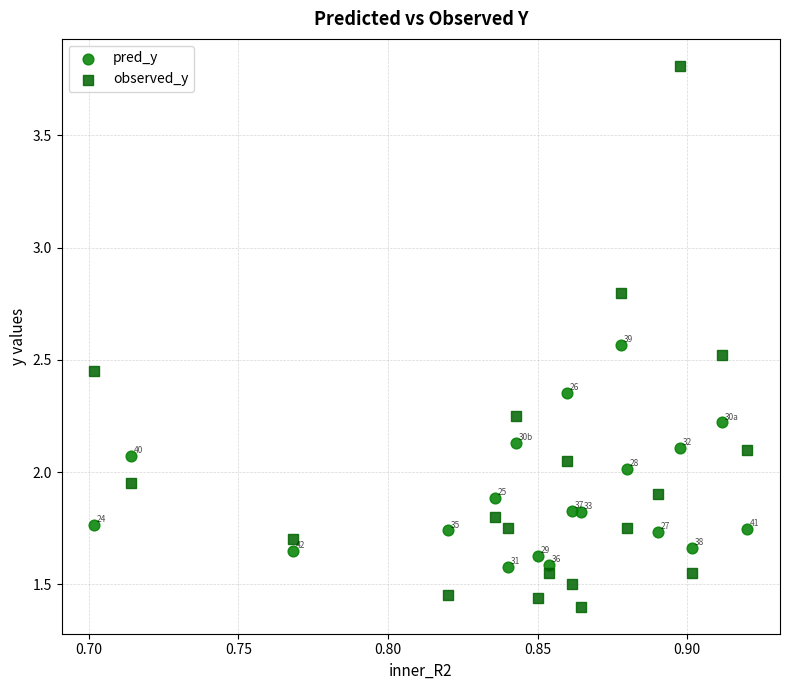

Which series contains the highest Y value?

observed_y